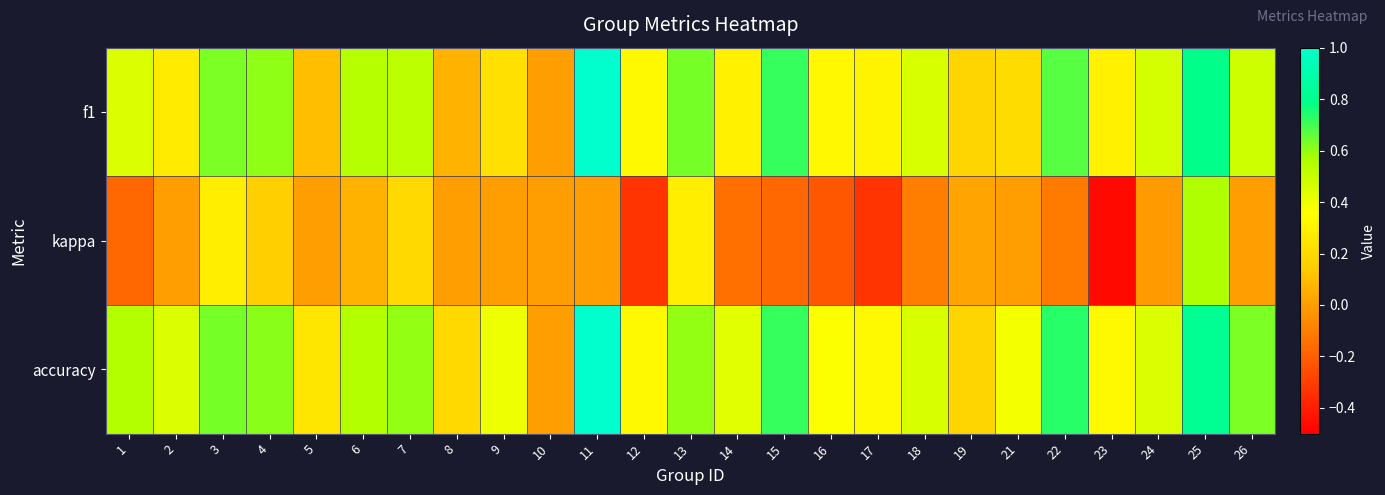

Reading right to left, what are all the values shown in this chart?

f1: 26=0.5	25=0.8	24=0.5	23=0.3	22=0.7	21=0.2	19=0.2	18=0.5	17=0.3	16=0.3	15=0.7	14=0.3	13=0.6	12=0.3	11=1.0	10=0.0	9=0.2	8=0.1	7=0.5	6=0.5	5=0.1	4=0.6	3=0.6	2=0.3	1=0.4
kappa: 26=0.0	25=0.6	24=-0.0	23=-0.5	22=-0.1	21=0.0	19=0.0	18=-0.1	17=-0.3	16=-0.2	15=-0.2	14=-0.1	13=0.3	12=-0.3	11=0.0	10=0.0	9=0.0	8=0.0	7=0.2	6=0.1	5=0.0	4=0.2	3=0.3	2=0.0	1=-0.2
accuracy: 26=0.6	25=0.8	24=0.4	23=0.3	22=0.7	21=0.4	19=0.2	18=0.5	17=0.3	16=0.4	15=0.7	14=0.4	13=0.6	12=0.3	11=1.0	10=0.0	9=0.4	8=0.2	7=0.6	6=0.5	5=0.2	4=0.6	3=0.6	2=0.4	1=0.5